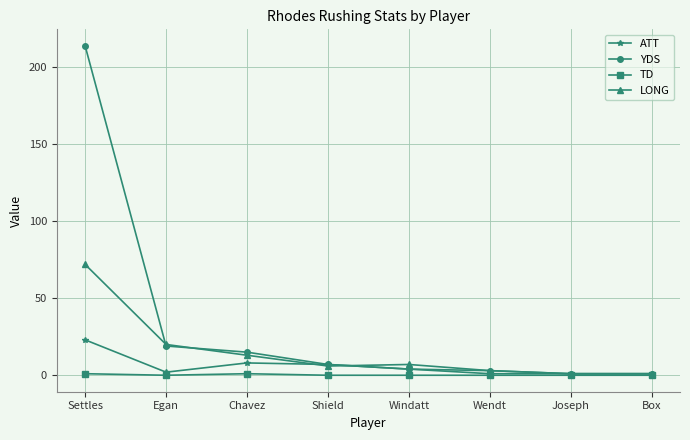

Between Egan and Shield, which series saw the biggest shift?

LONG